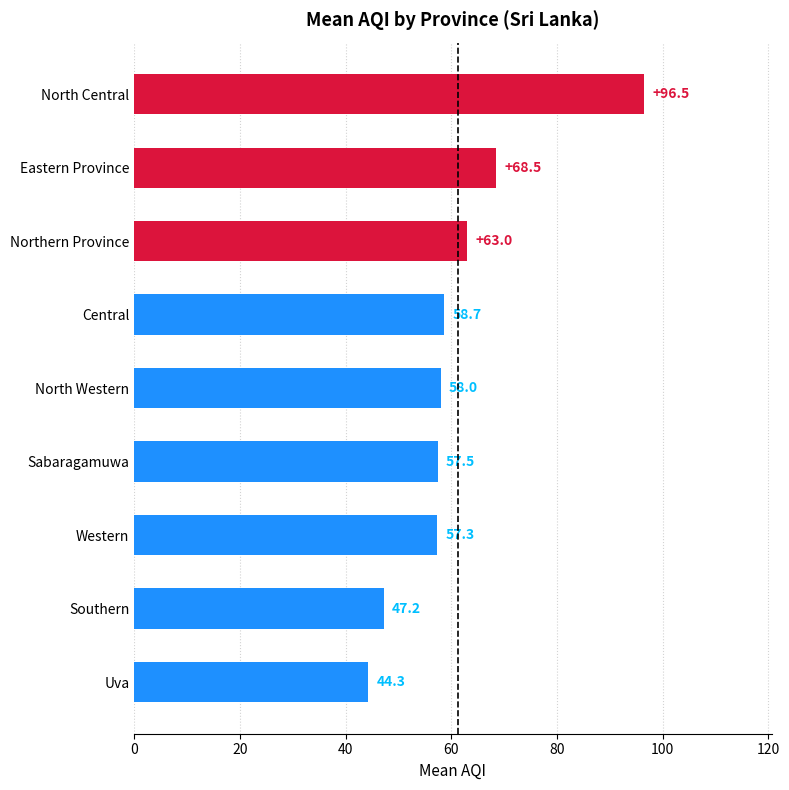

How many series are shown in this chart?

1